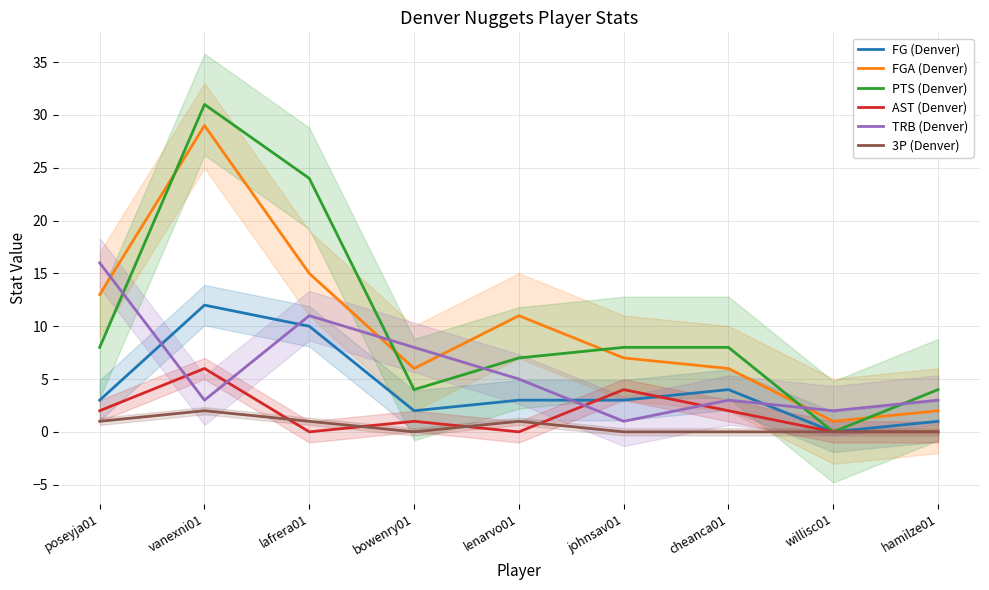

Which series changed the most between lenarvo01 and hamilze01?

FGA (Denver)